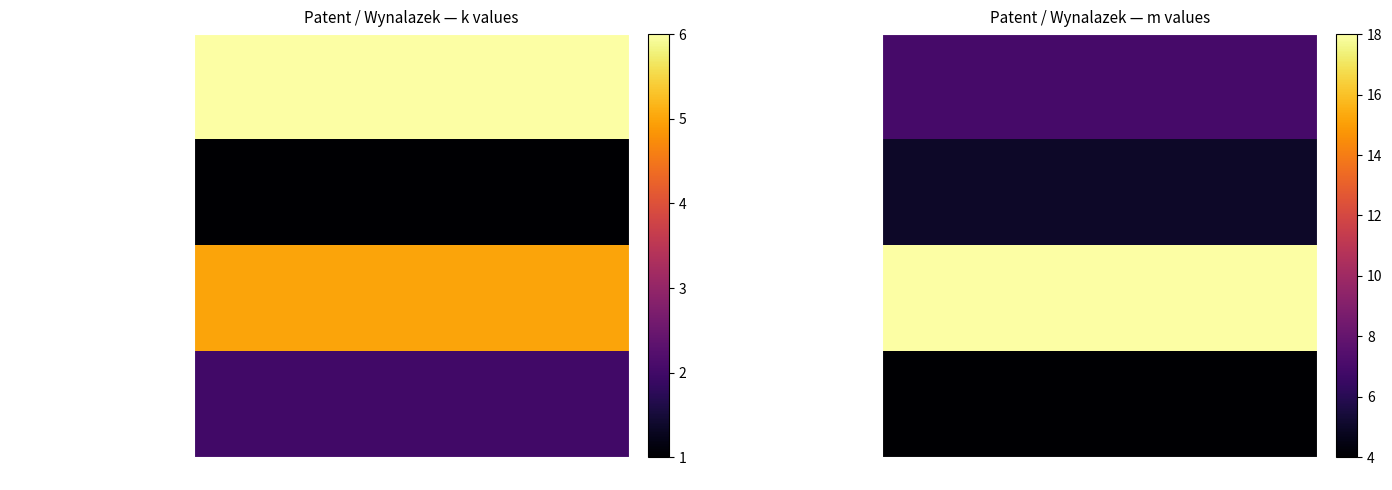

True or false: Magazyn ciepła o zmiennej pojemności has a value of 4 at 3.

True